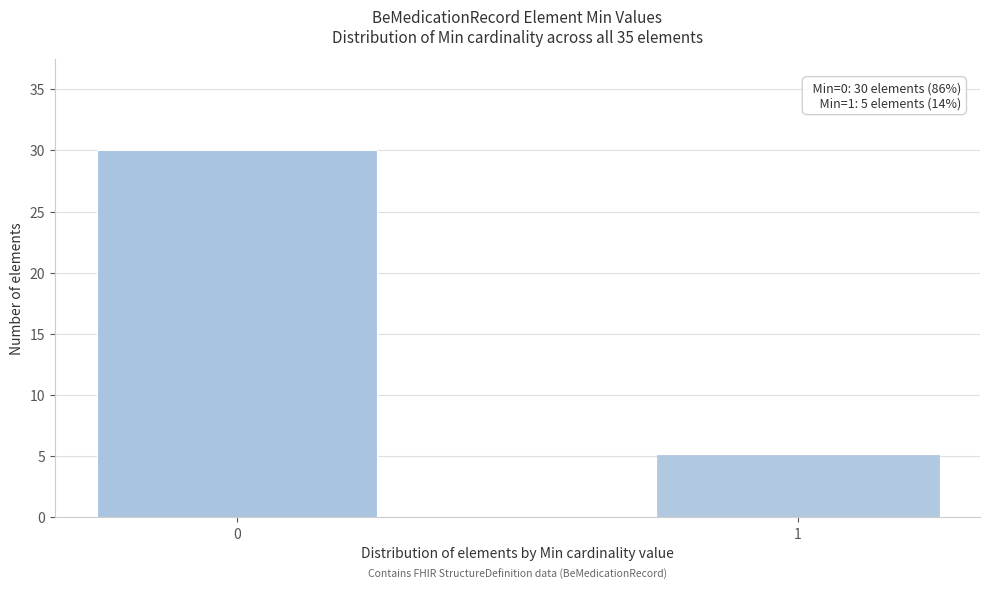

Reading left to right, list all the values displayed in this chart.

0=30	1=5